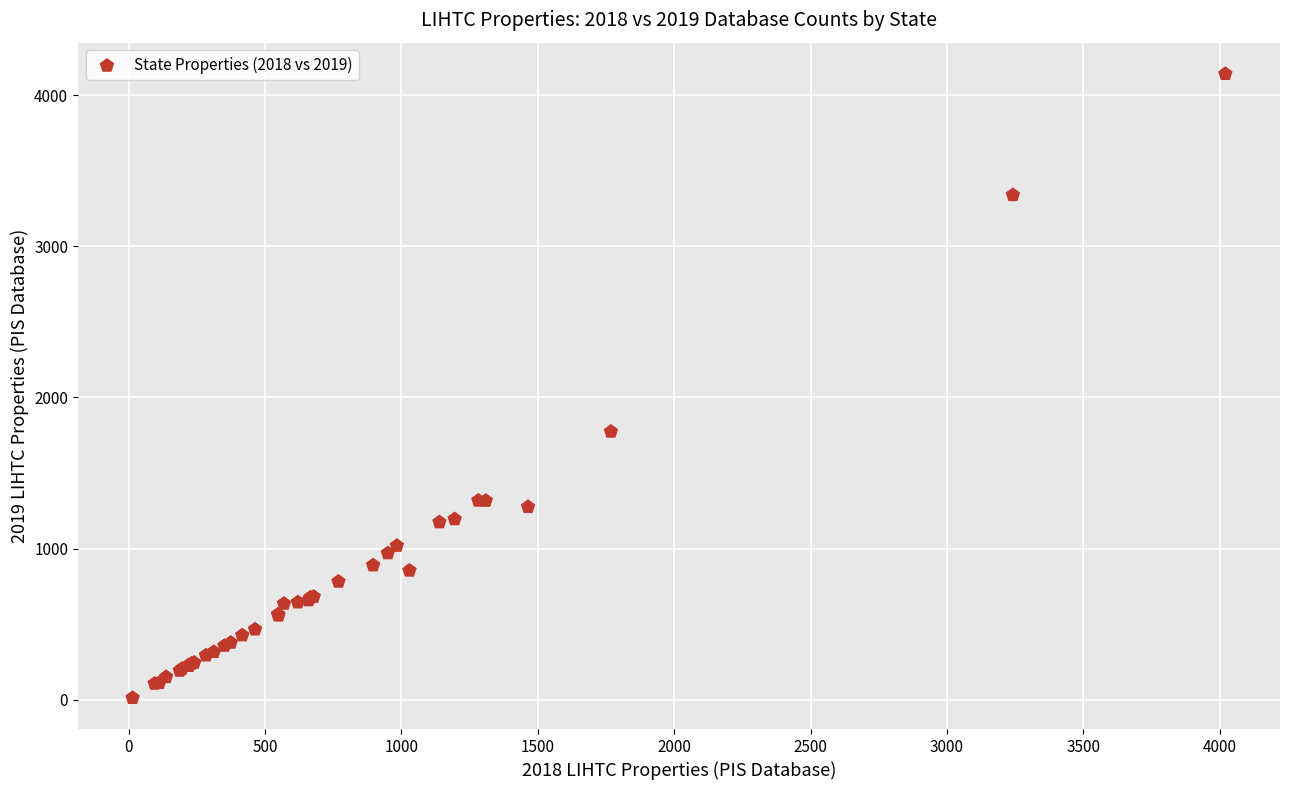

What Y value in the scatter plot is closest to 2076?

1774